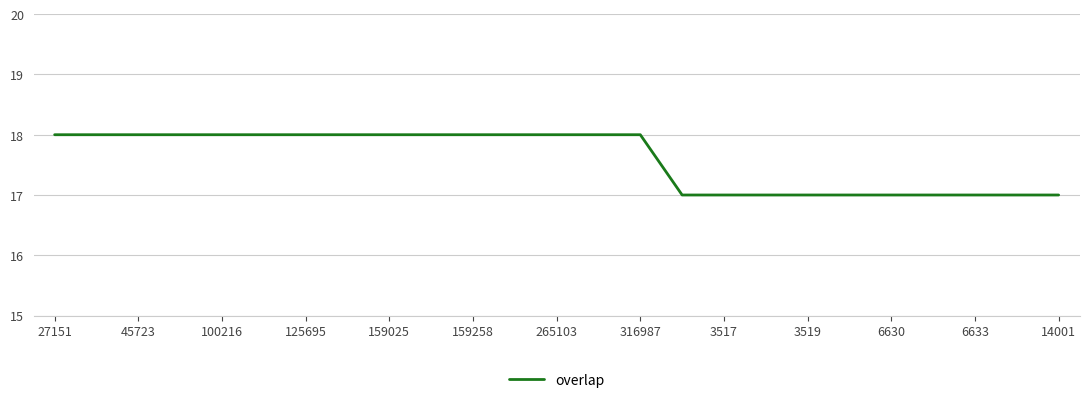

What is the greatest value displayed?

18